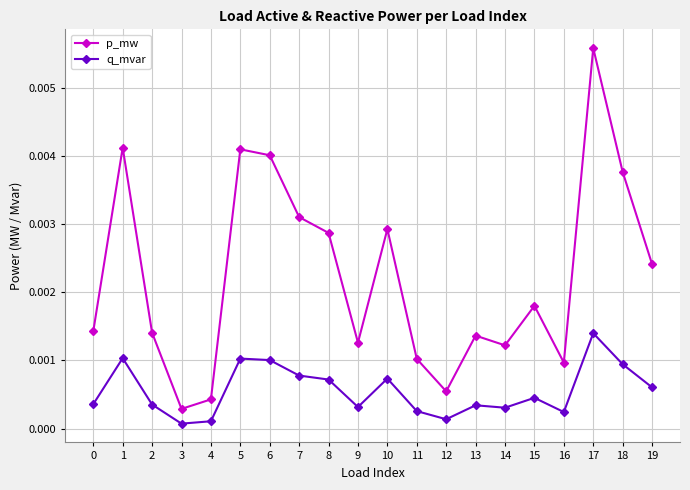

True or false: q_mvar has more than 1 interior local peaks.

True